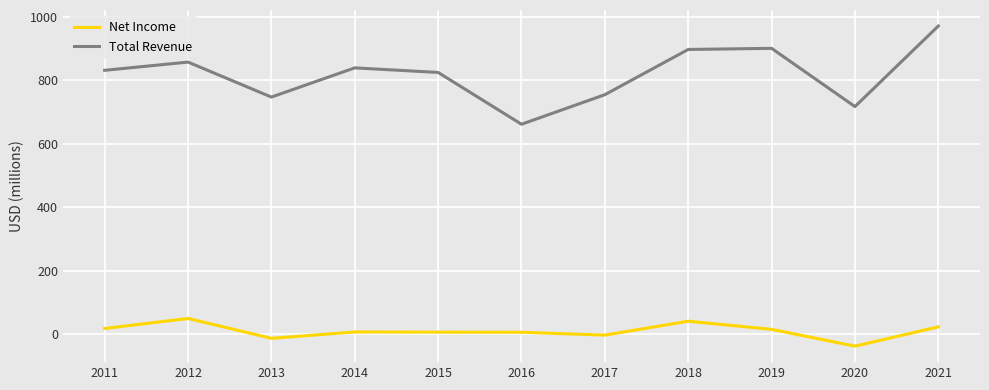

Rank the series at 2020 from highest to lowest value.

Total Revenue, Net Income